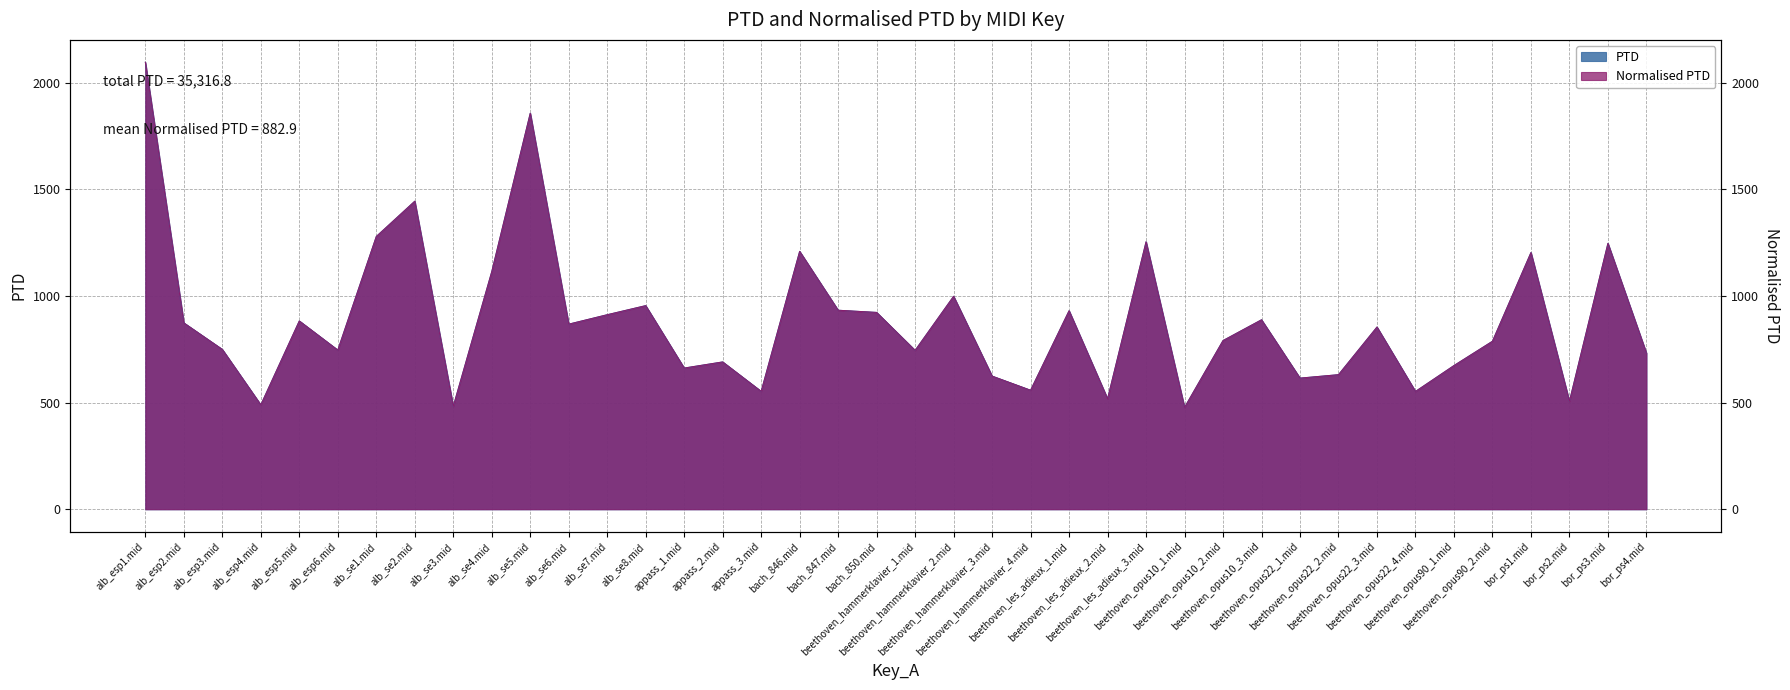

Count the number of categories in the chart.

40